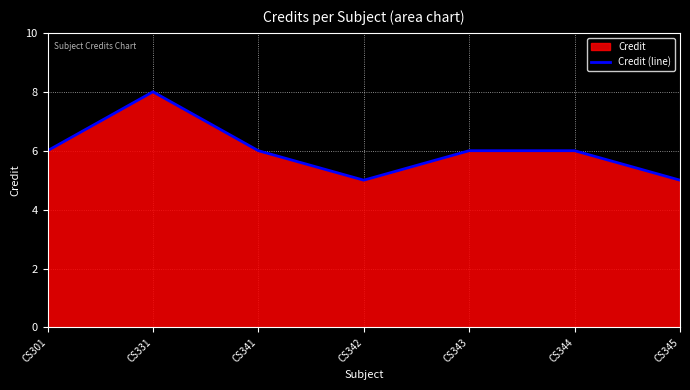

Rank the categories by value from lowest to highest.

CS342, CS345, CS301, CS341, CS343, CS344, CS331